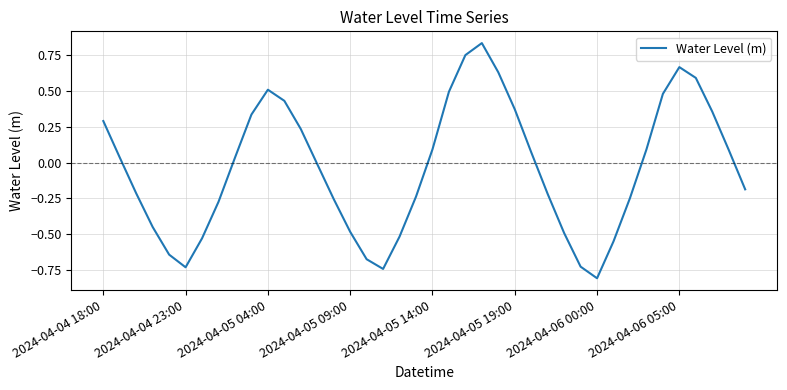

What is the difference between the maximum and minimum values?

1.6